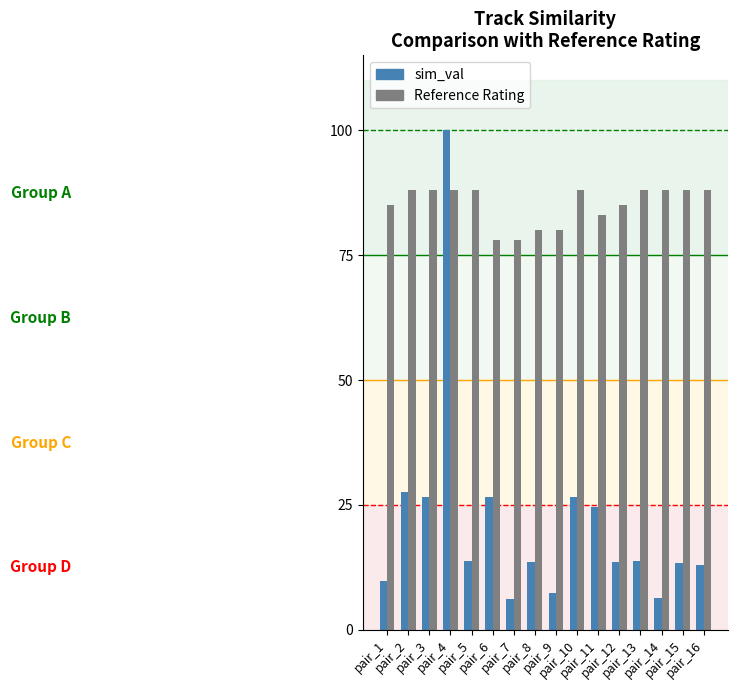

What are all the series names shown in the legend?

sim_val, Reference Rating